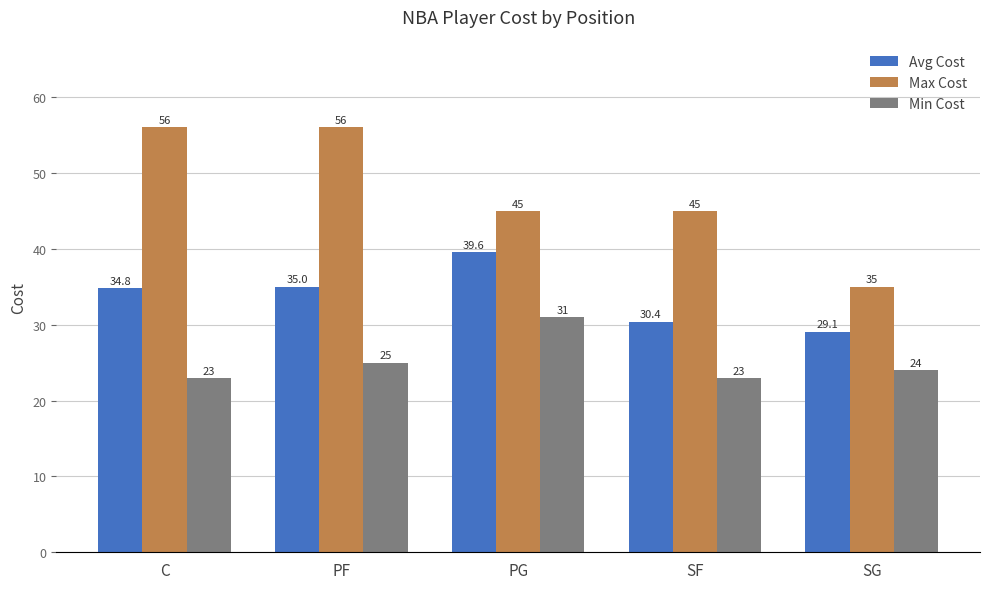

The Avg Cost series shows 30.4 at SF. True or false?

True